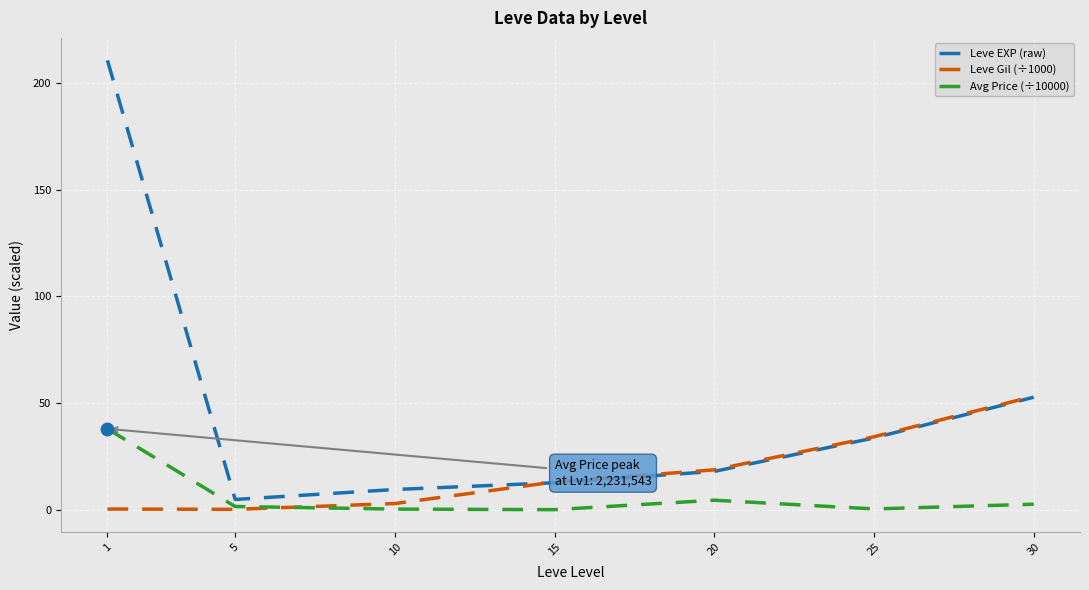

What are all the series names shown in the legend?

Leve EXP (raw), Leve Gil (÷1000), Avg Price (÷10000)